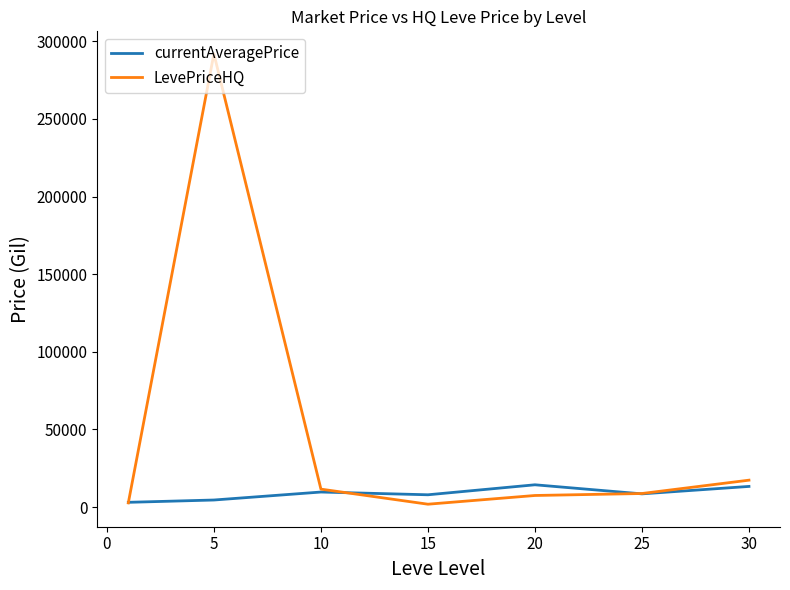

Rank the series by their maximum value, from lowest to highest.

currentAveragePrice, LevePriceHQ